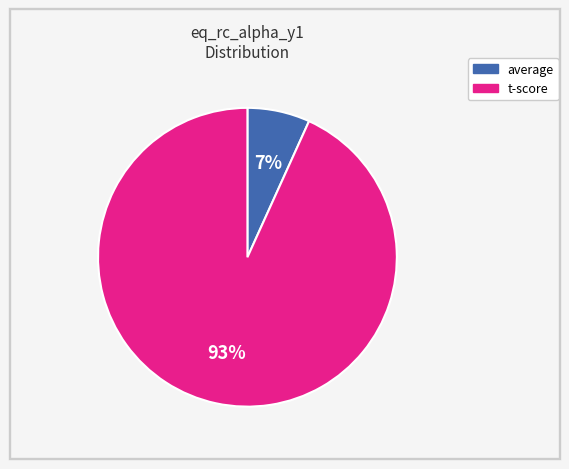

To the nearest percent, what is the difference between the largest and smallest slice percentages?

86%